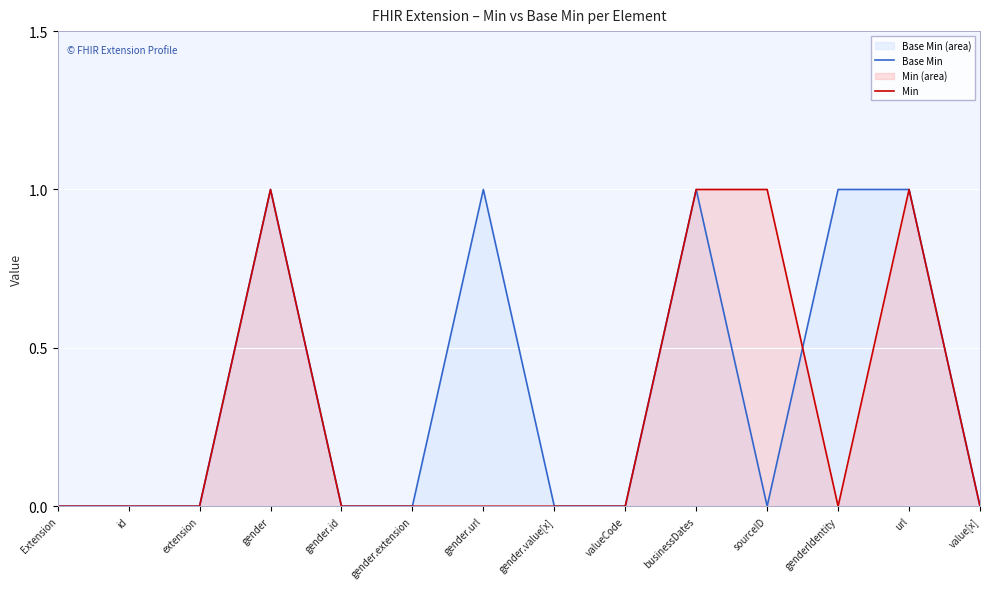

Count the Min values in the range 0 to 1.

14